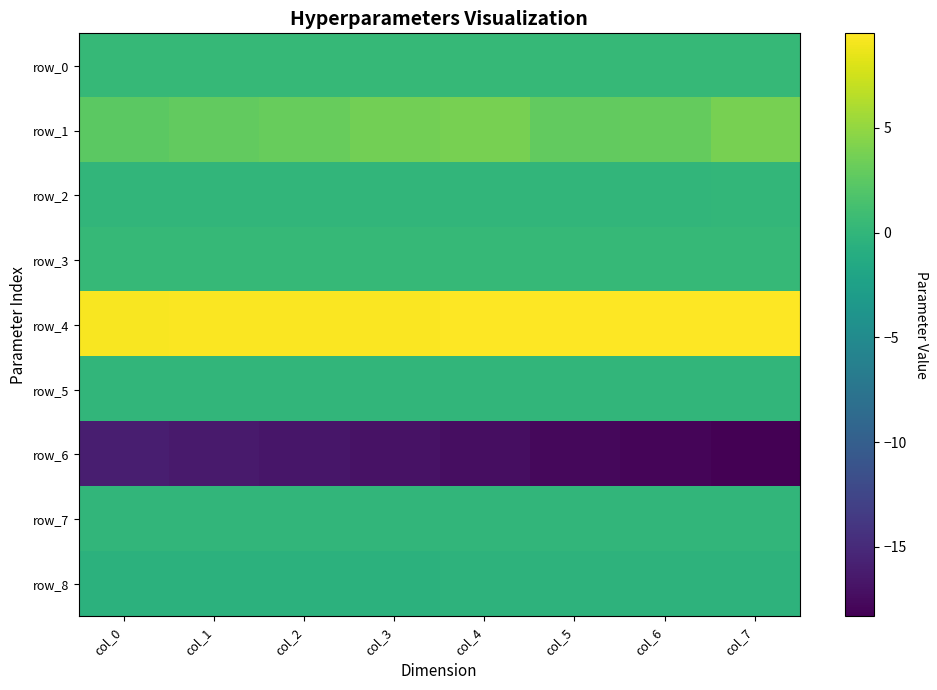

What is the minimum value shown in the chart?

-18.3